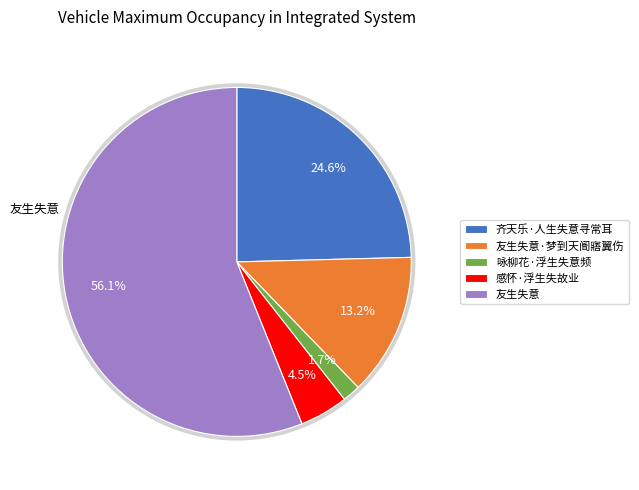

Count the number of slices in the pie.

5